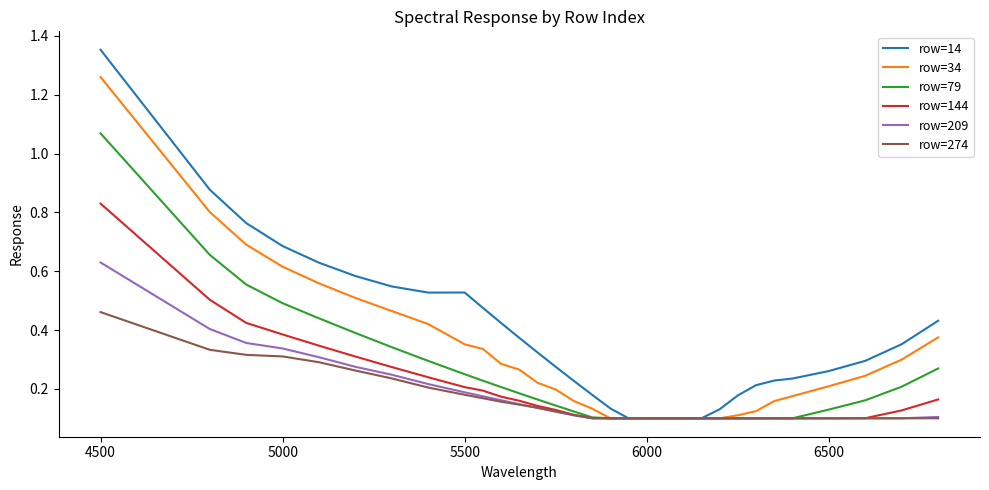

What is the difference between the maximum and minimum values in the row=34 series?

1.2